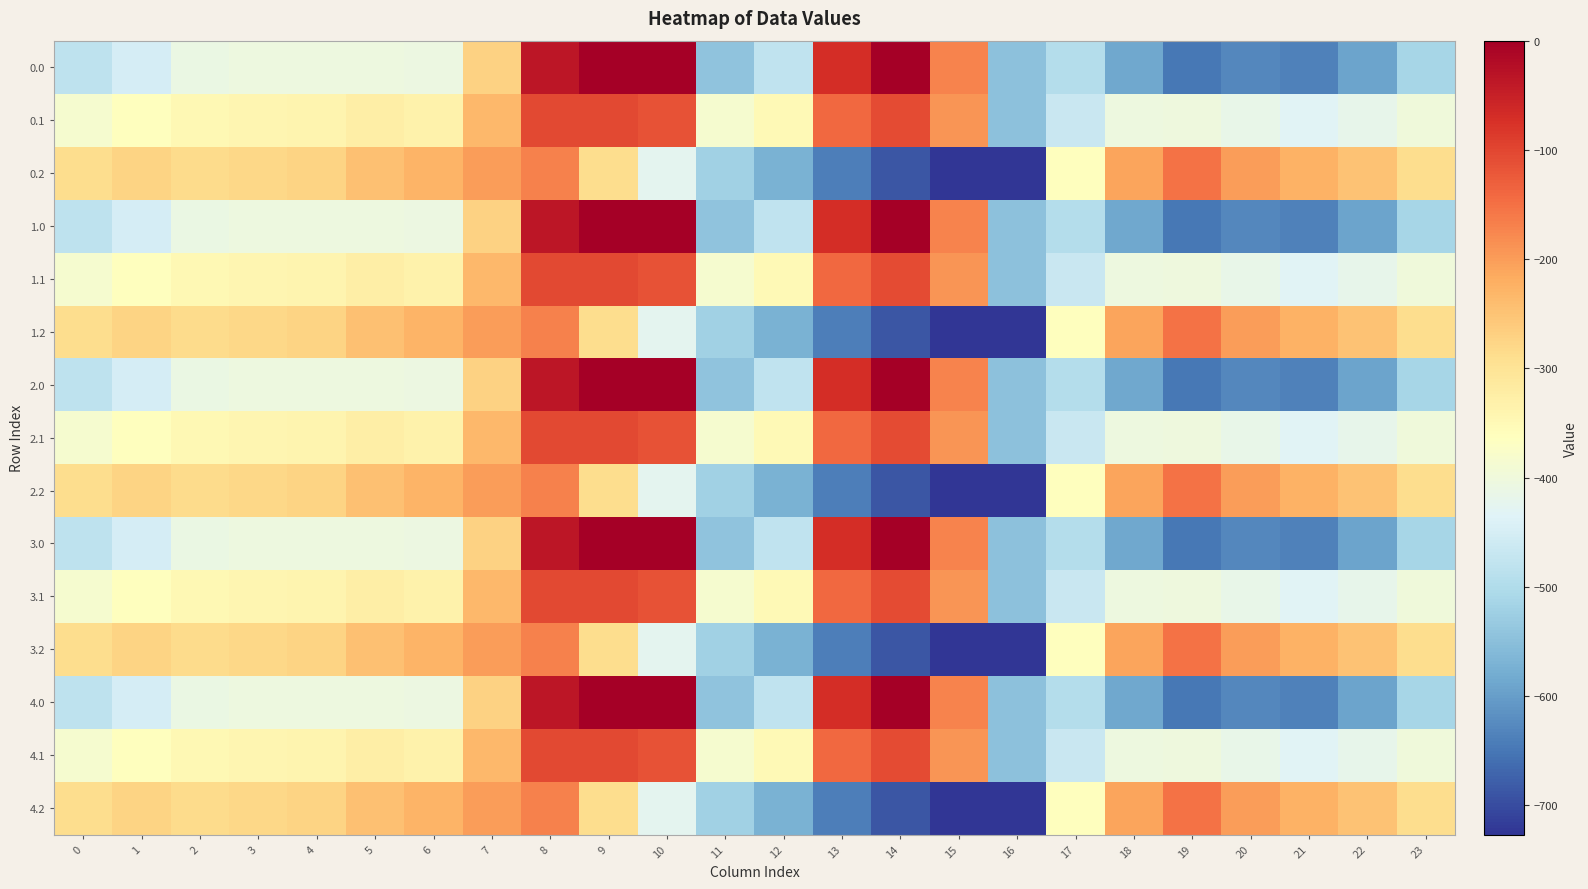

Reading left to right, extract all data points from this chart.

0.0: 0=-482.0	1=-449.5	2=-410.3	3=-404.4	4=-404.9	5=-403.8	6=-408.0	7=-270.7	8=-35.0	9=0.0	10=0.0	11=-544.3	12=-477.2	13=-70.2	14=-0.3	15=-172.8	16=-545.4	17=-494.8	18=-586.7	19=-649.2	20=-629.9	21=-638.4	22=-592.3	23=-511.3
0.1: 0=-384.6	1=-361.1	2=-347.9	3=-342.7	4=-339.6	5=-325.7	6=-332.2	7=-234.9	8=-102.3	9=-104.8	10=-114.0	11=-384.7	12=-350.8	13=-141.2	14=-105.5	15=-190.4	16=-547.3	17=-466.6	18=-405.4	19=-400.2	20=-414.5	21=-432.4	22=-419.9	23=-399.4
0.2: 0=-287.1	1=-272.7	2=-285.5	3=-281.0	4=-274.4	5=-245.0	6=-228.8	7=-199.0	8=-169.5	9=-288.5	10=-423.5	11=-520.6	12=-571.2	13=-640.4	14=-687.4	15=-725.8	16=-726.6	17=-362.4	18=-210.0	19=-151.0	20=-199.2	21=-226.4	22=-247.4	23=-287.5
1.0: 0=-482.0	1=-449.5	2=-410.3	3=-404.4	4=-404.9	5=-403.8	6=-408.0	7=-270.7	8=-35.0	9=0.0	10=0.0	11=-544.3	12=-477.2	13=-70.2	14=-0.3	15=-172.8	16=-545.4	17=-494.8	18=-586.7	19=-649.2	20=-629.9	21=-638.4	22=-592.3	23=-511.3
1.1: 0=-384.6	1=-361.1	2=-347.9	3=-342.7	4=-339.6	5=-325.7	6=-332.2	7=-234.9	8=-102.3	9=-104.8	10=-114.0	11=-384.7	12=-350.8	13=-141.2	14=-105.5	15=-190.4	16=-547.3	17=-466.6	18=-405.4	19=-400.2	20=-414.5	21=-432.4	22=-419.9	23=-399.4
1.2: 0=-287.1	1=-272.7	2=-285.5	3=-281.0	4=-274.4	5=-245.0	6=-228.8	7=-199.0	8=-169.5	9=-288.5	10=-423.5	11=-520.6	12=-571.2	13=-640.4	14=-687.4	15=-725.8	16=-726.6	17=-362.4	18=-210.0	19=-151.0	20=-199.2	21=-226.4	22=-247.4	23=-287.5
2.0: 0=-482.0	1=-449.5	2=-410.3	3=-404.4	4=-404.9	5=-403.8	6=-408.0	7=-270.7	8=-35.0	9=0.0	10=0.0	11=-544.3	12=-477.2	13=-70.2	14=-0.3	15=-172.8	16=-545.4	17=-494.8	18=-586.7	19=-649.2	20=-629.9	21=-638.4	22=-592.3	23=-511.3
2.1: 0=-384.6	1=-361.1	2=-347.9	3=-342.7	4=-339.6	5=-325.7	6=-332.2	7=-234.9	8=-102.3	9=-104.8	10=-114.0	11=-384.7	12=-350.8	13=-141.2	14=-105.5	15=-190.4	16=-547.3	17=-466.6	18=-405.4	19=-400.2	20=-414.5	21=-432.4	22=-419.9	23=-399.4
2.2: 0=-287.1	1=-272.7	2=-285.5	3=-281.0	4=-274.4	5=-245.0	6=-228.8	7=-199.0	8=-169.5	9=-288.5	10=-423.5	11=-520.6	12=-571.2	13=-640.4	14=-687.4	15=-725.8	16=-726.6	17=-362.4	18=-210.0	19=-151.0	20=-199.2	21=-226.4	22=-247.4	23=-287.5
3.0: 0=-482.0	1=-449.5	2=-410.3	3=-404.4	4=-404.9	5=-403.8	6=-408.0	7=-270.7	8=-35.0	9=0.0	10=0.0	11=-544.3	12=-477.2	13=-70.2	14=-0.3	15=-172.8	16=-545.4	17=-494.8	18=-586.7	19=-649.2	20=-629.9	21=-638.4	22=-592.3	23=-511.3
3.1: 0=-384.6	1=-361.1	2=-347.9	3=-342.7	4=-339.6	5=-325.7	6=-332.2	7=-234.9	8=-102.3	9=-104.8	10=-114.0	11=-384.7	12=-350.8	13=-141.2	14=-105.5	15=-190.4	16=-547.3	17=-466.6	18=-405.4	19=-400.2	20=-414.5	21=-432.4	22=-419.9	23=-399.4
3.2: 0=-287.1	1=-272.7	2=-285.5	3=-281.0	4=-274.4	5=-245.0	6=-228.8	7=-199.0	8=-169.5	9=-288.5	10=-423.5	11=-520.6	12=-571.2	13=-640.4	14=-687.4	15=-725.8	16=-726.6	17=-362.4	18=-210.0	19=-151.0	20=-199.2	21=-226.4	22=-247.4	23=-287.5
4.0: 0=-482.0	1=-449.5	2=-410.3	3=-404.4	4=-404.9	5=-403.8	6=-408.0	7=-270.7	8=-35.0	9=0.0	10=0.0	11=-544.3	12=-477.2	13=-70.2	14=-0.3	15=-172.8	16=-545.4	17=-494.8	18=-586.7	19=-649.2	20=-629.9	21=-638.4	22=-592.3	23=-511.3
4.1: 0=-384.6	1=-361.1	2=-347.9	3=-342.7	4=-339.6	5=-325.7	6=-332.2	7=-234.9	8=-102.3	9=-104.8	10=-114.0	11=-384.7	12=-350.8	13=-141.2	14=-105.5	15=-190.4	16=-547.3	17=-466.6	18=-405.4	19=-400.2	20=-414.5	21=-432.4	22=-419.9	23=-399.4
4.2: 0=-287.1	1=-272.7	2=-285.5	3=-281.0	4=-274.4	5=-245.0	6=-228.8	7=-199.0	8=-169.5	9=-288.5	10=-423.5	11=-520.6	12=-571.2	13=-640.4	14=-687.4	15=-725.8	16=-726.6	17=-362.4	18=-210.0	19=-151.0	20=-199.2	21=-226.4	22=-247.4	23=-287.5